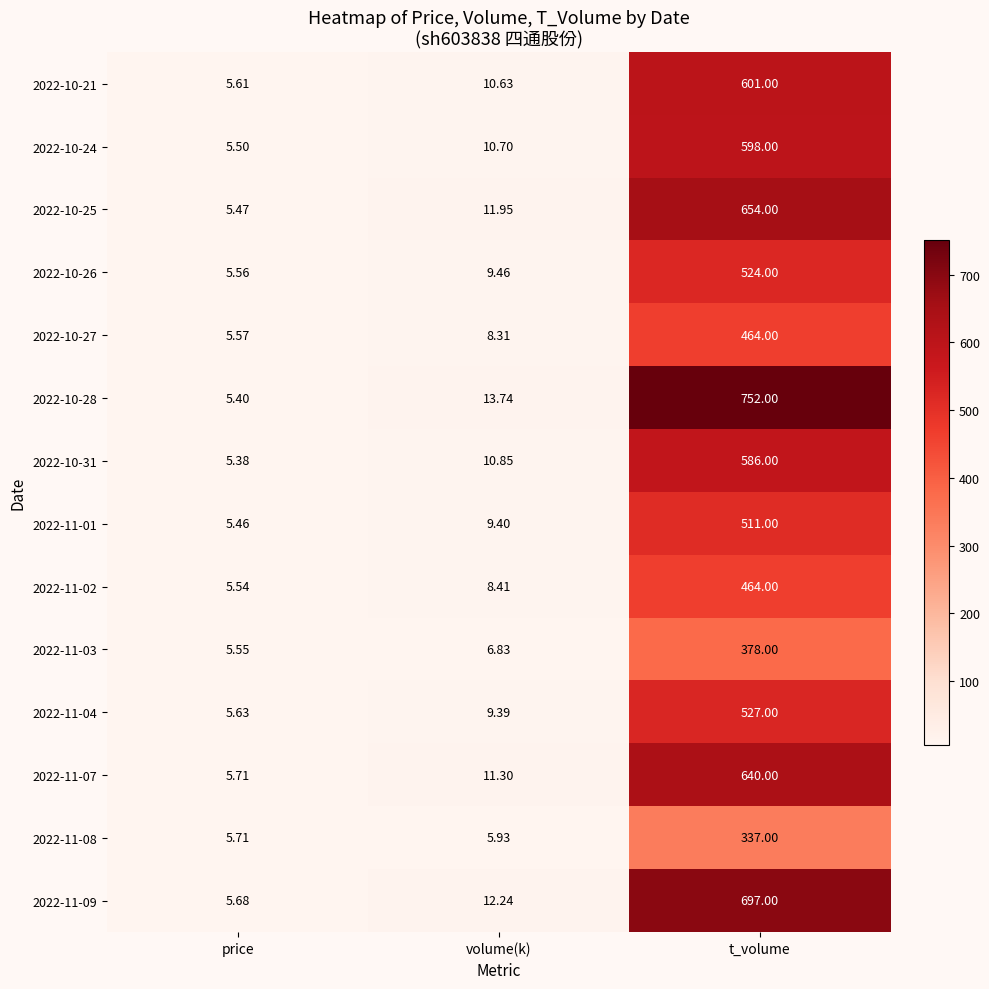

At how many categories does at least one series exceed 259?

1